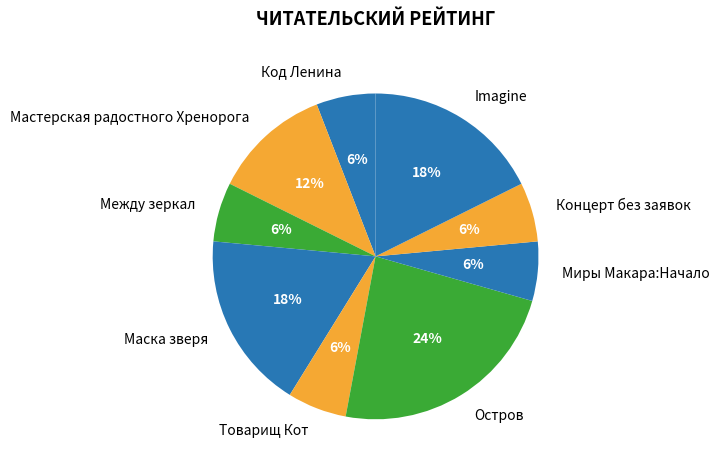

To the nearest percent, what percentage of the pie is Остров?

24%